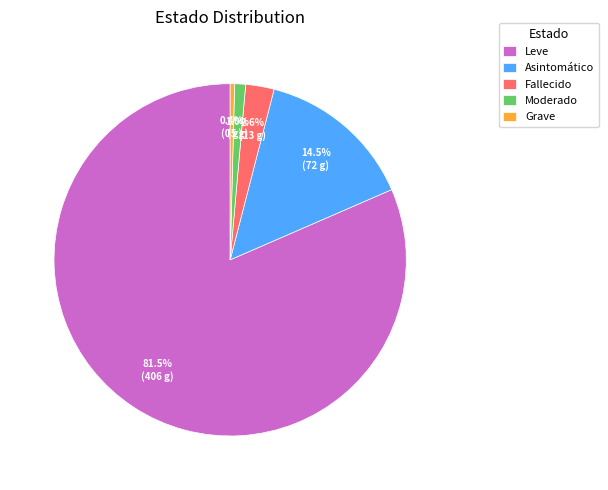

The Leve slice represents 94% of the pie. True or false?

False